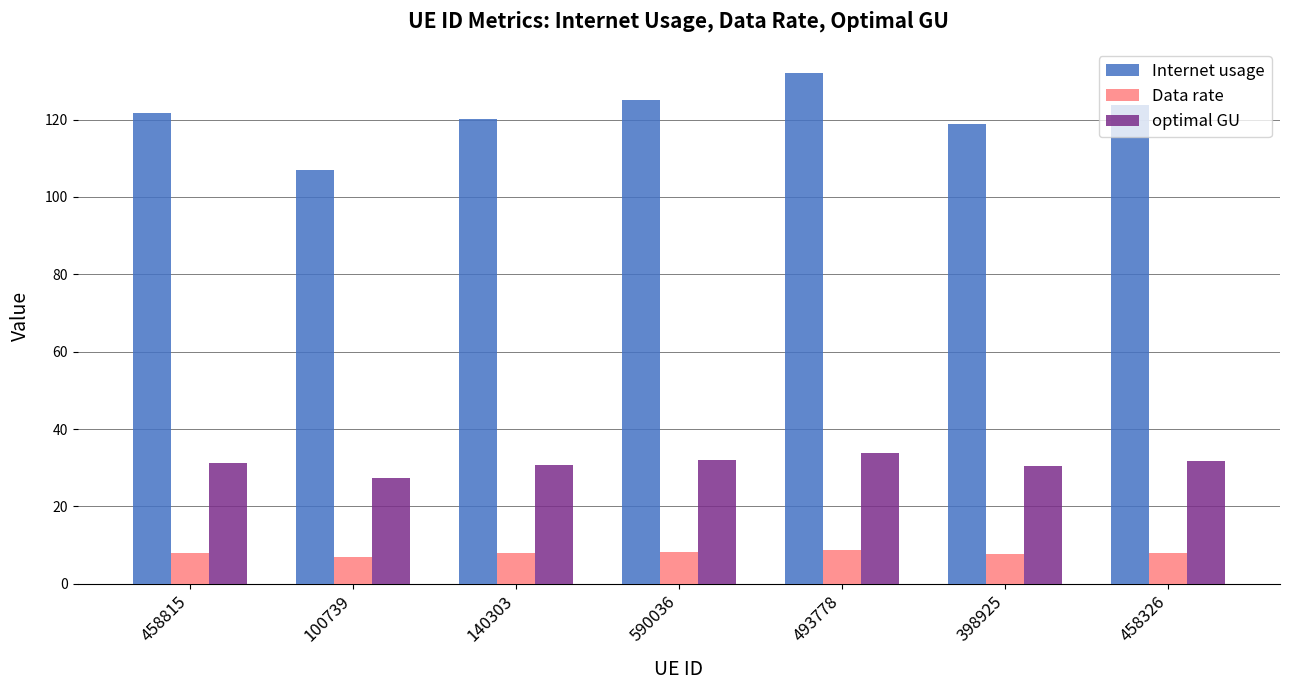

What is the maximum value for Internet usage?

131.9